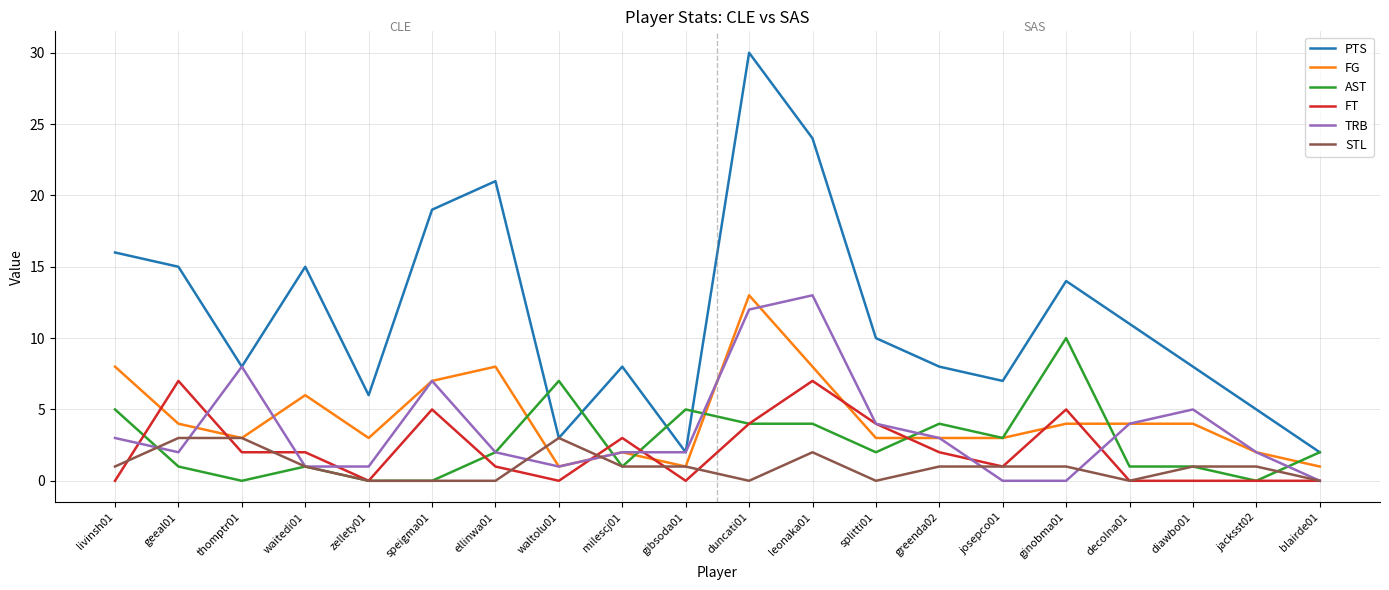

What are all the series names shown in the legend?

PTS, FG, AST, FT, TRB, STL